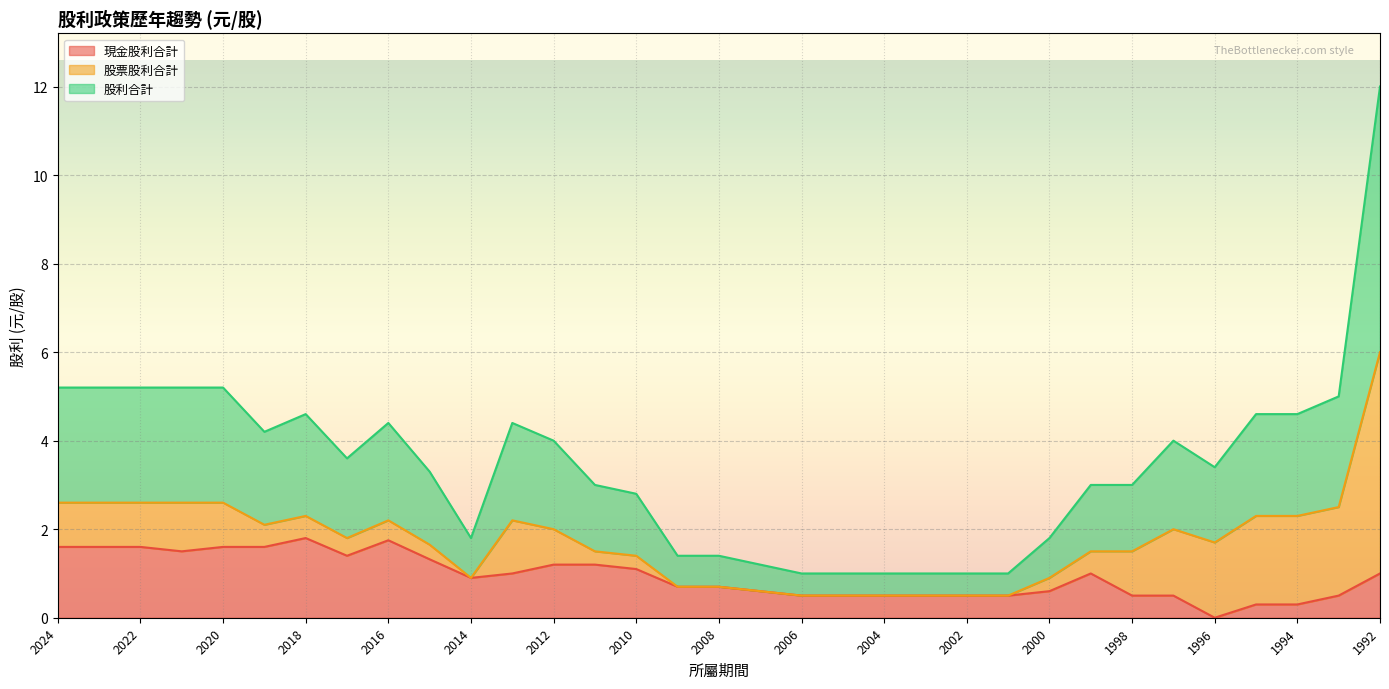

What is the average value of the 股票股利合計 series?

0.8